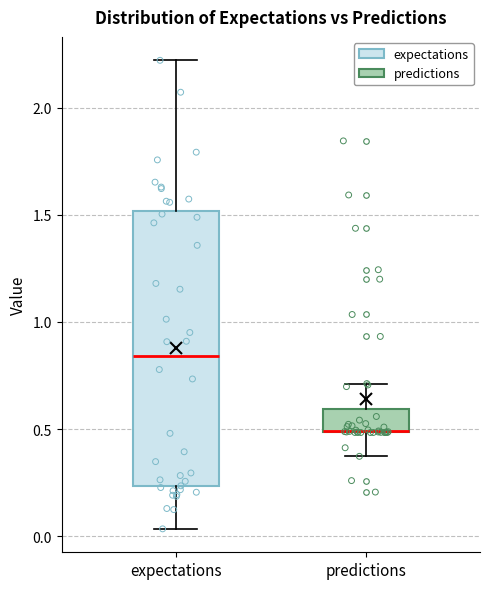

Reading left to right, transcribe this box plot: for each box, give where its median line is, the range the box spans, and where its two whiskers end, as read against the y-axis. The values are not printed on the chart, so give them approximately, as read against the axis.

expectations: median 0.85, box 0.25 to 1.50, whiskers 0.05 to 2.20
predictions: median 0.50 (drawn on the box's lower edge), box 0.50 to 0.60, whiskers 0.35 to 0.70